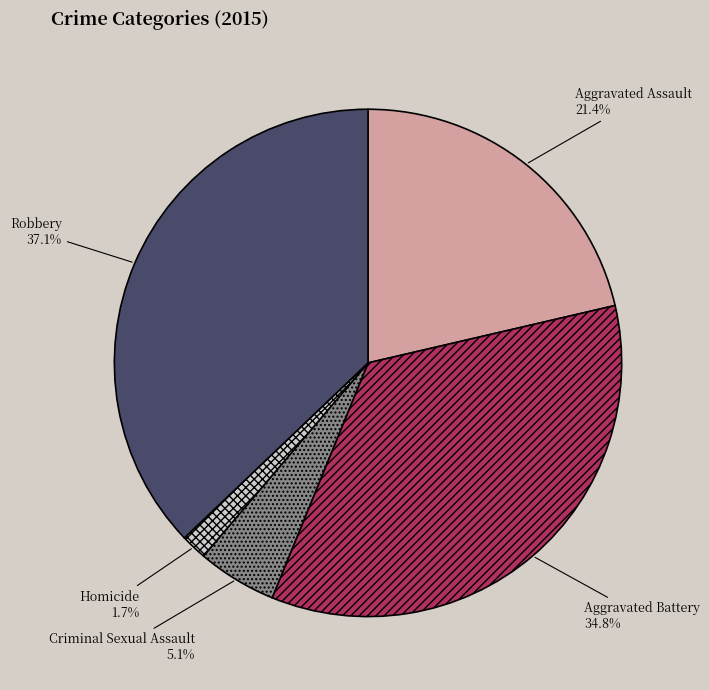

Which has a higher value, Aggravated Assault or Aggravated Battery?

Aggravated Battery